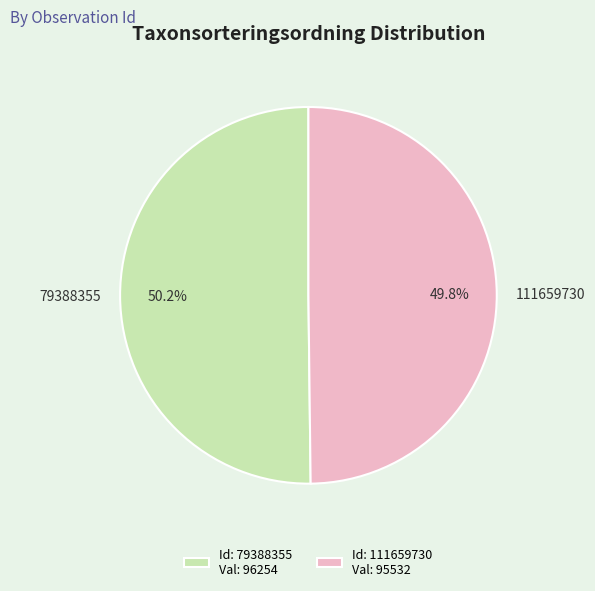

Is the sum of 111659730 and 79388355 greater than half?

Yes